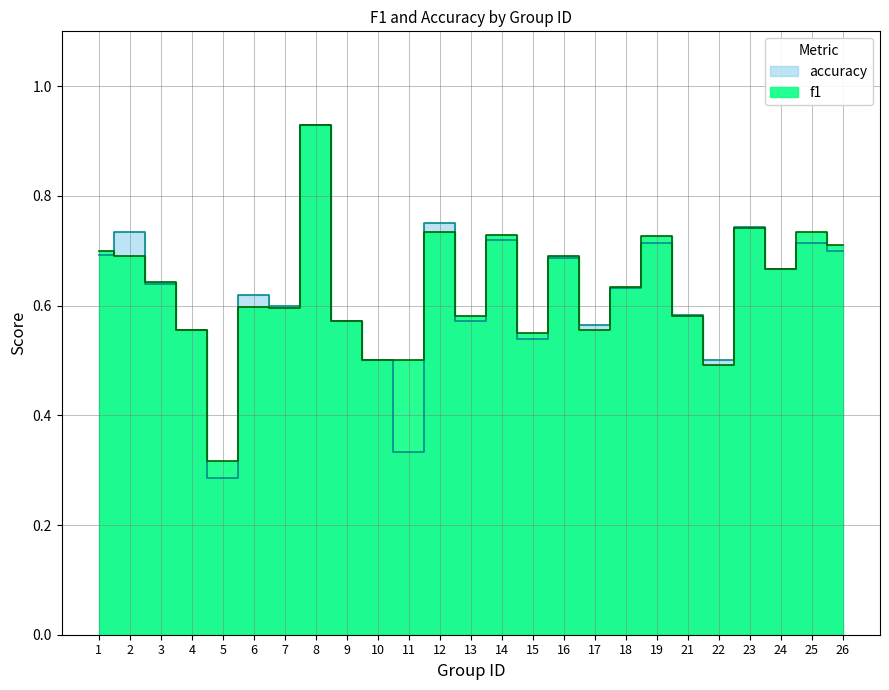

What is the lowest value of the accuracy series?

0.3